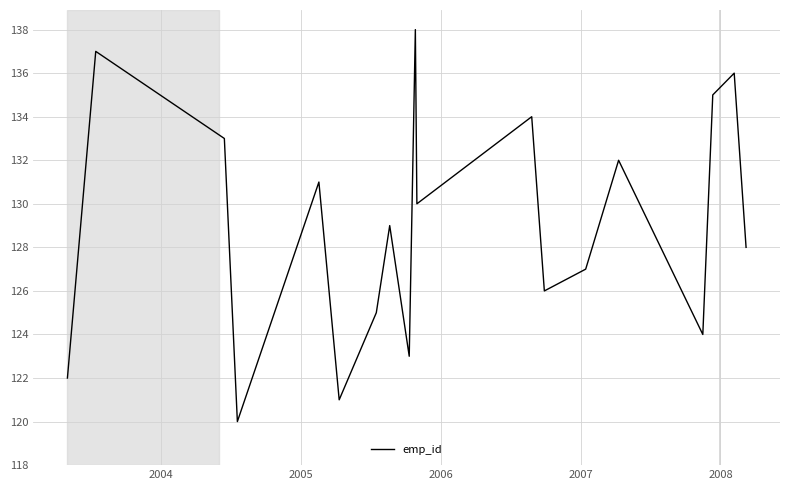

What is the minimum value shown in the chart?

120